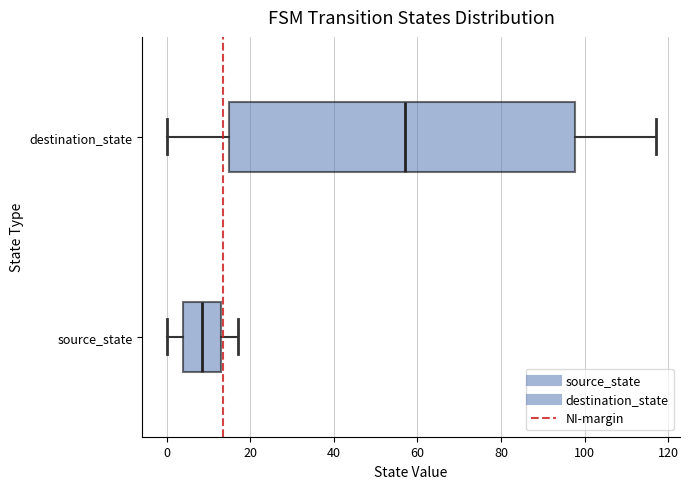

Reading bottom to top, read every box against the x-axis: the position of its median line, the range the box covers, and the ends of its whiskers. The values are not printed on the chart, so give them approximately, as read against the axis.

source_state: median 8, box 4 to 14, whiskers 0 to 18
destination_state: median 58, box 16 to 98, whiskers 0 to 118